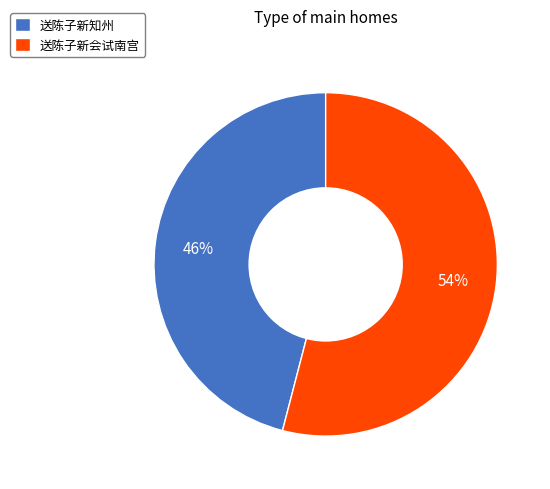

Rank the categories by value from highest to lowest.

送陈子新会试南宫, 送陈子新知州